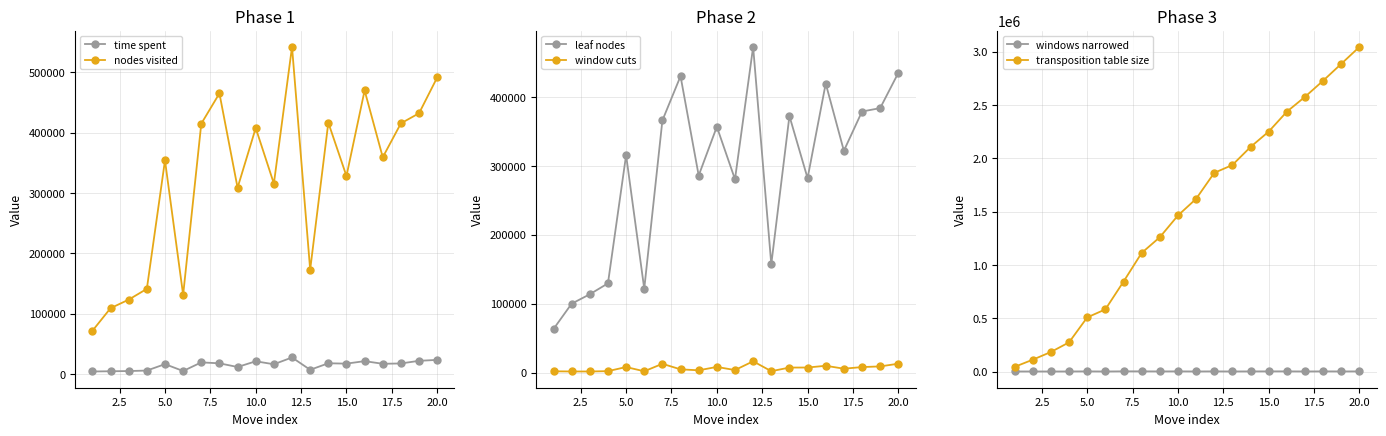

What is the minimum value for nodes visited?

71478